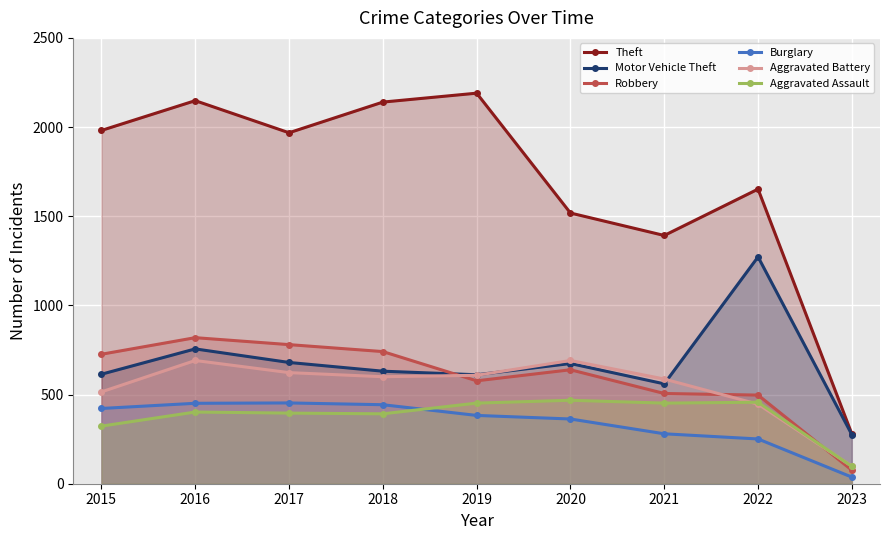

Reading left to right, list all the values displayed in this chart.

Theft: 1981	2148	1968	2140	2190	1518	1392	1652	279
Motor Vehicle Theft: 614	756	680	631	611	674	560	1272	275
Robbery: 726	819	780	741	577	639	506	497	76
Burglary: 422	451	453	443	383	363	280	251	37
Aggravated Battery: 515	691	623	600	608	691	587	446	98
Aggravated Assault: 323	402	396	392	452	468	452	457	97